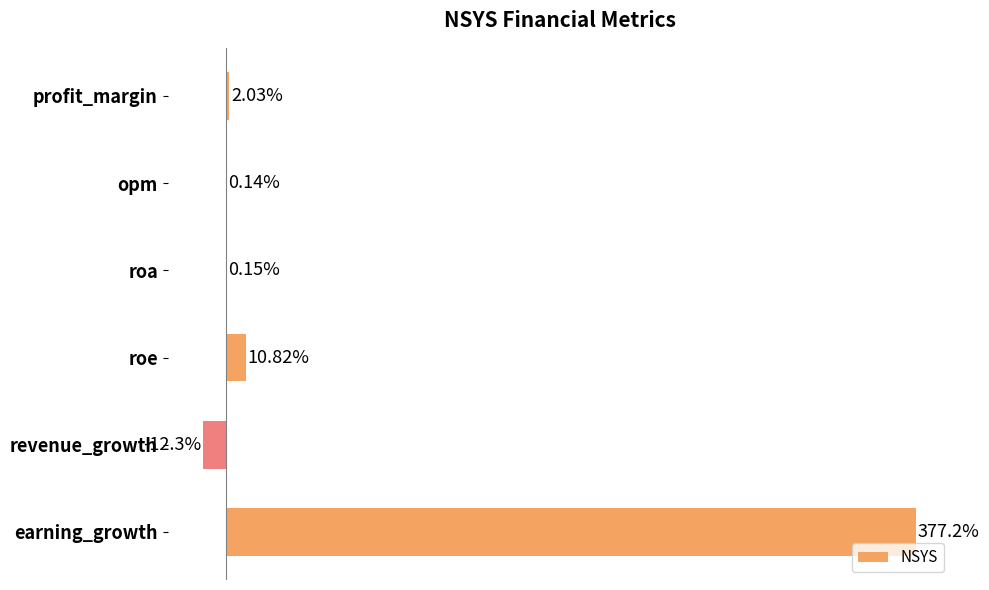

Where is the data nearest to the value 182?

roe